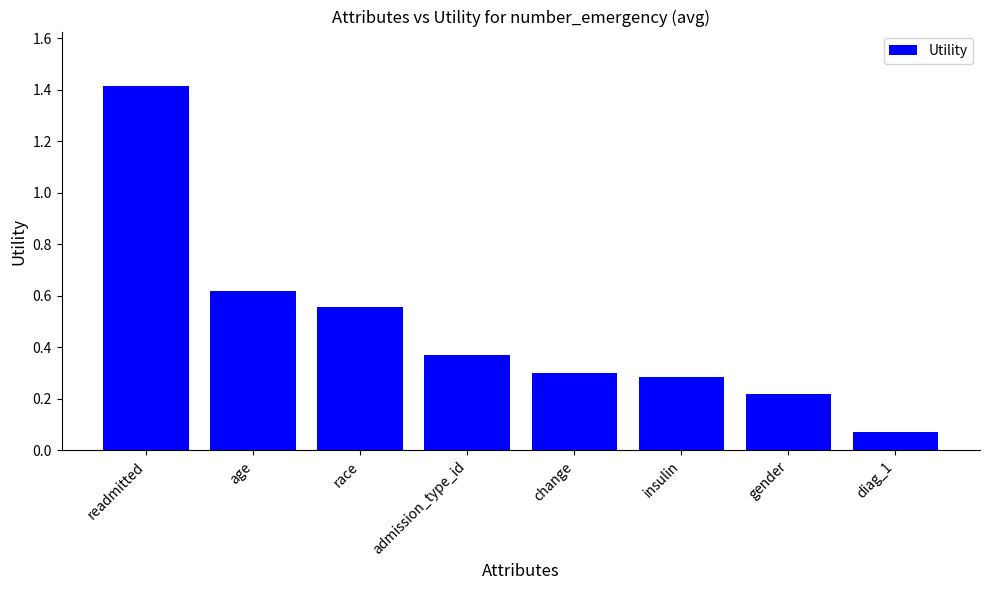

Is it true that the value at age is 0.2?

False